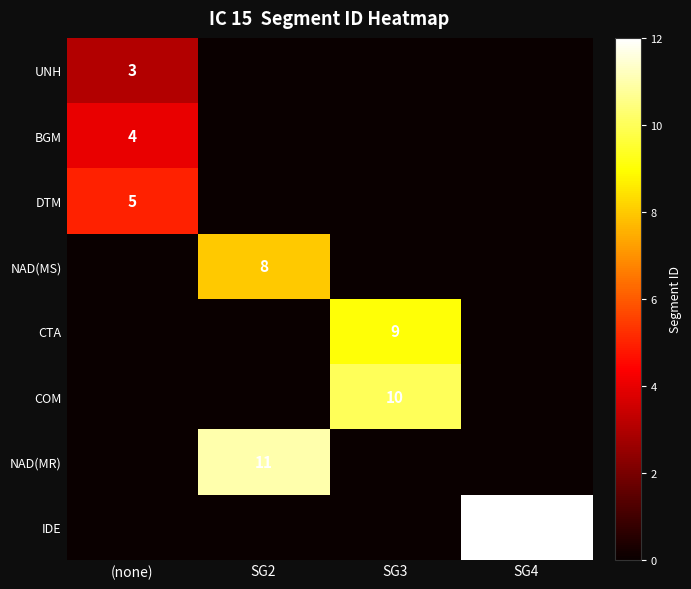

The value of BGM at (none) is 4. True or false?

True